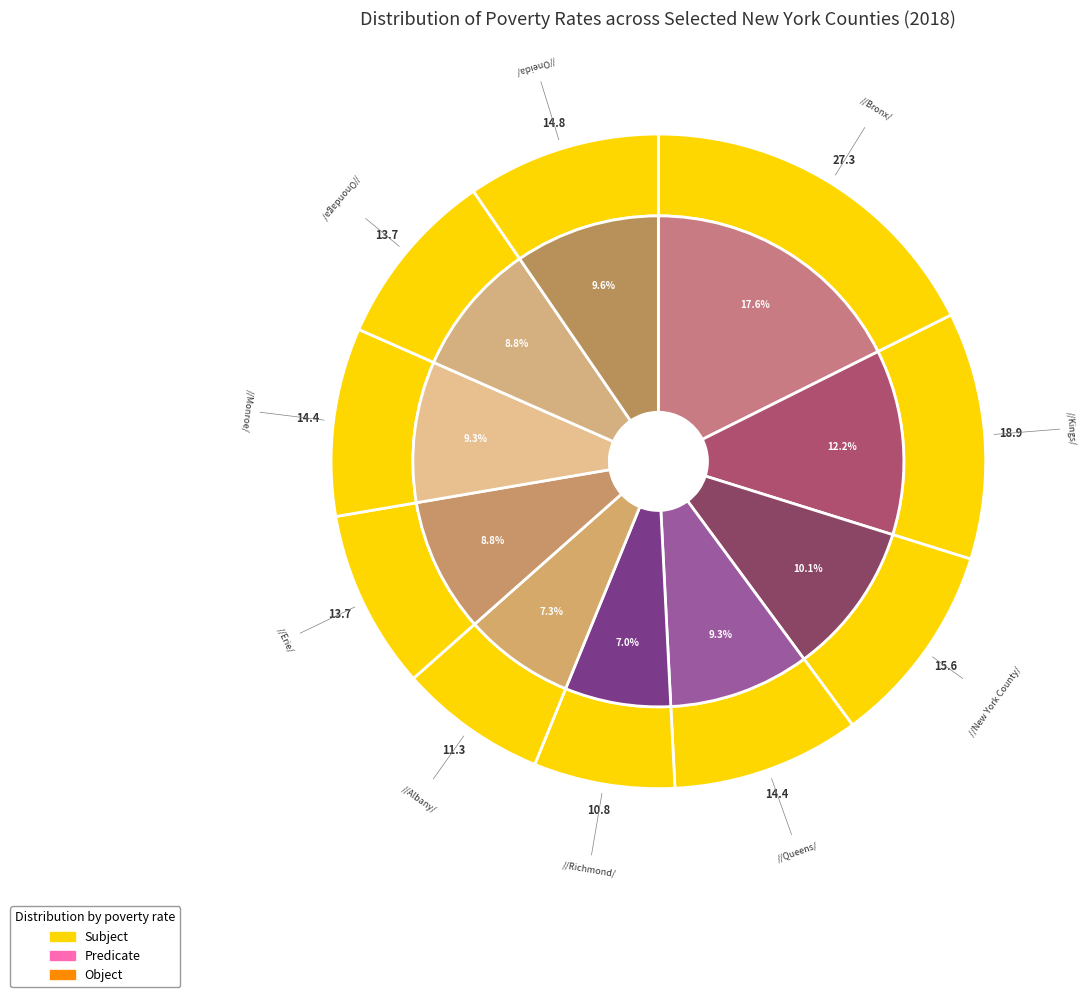

Count the number of slices in the pie.

10